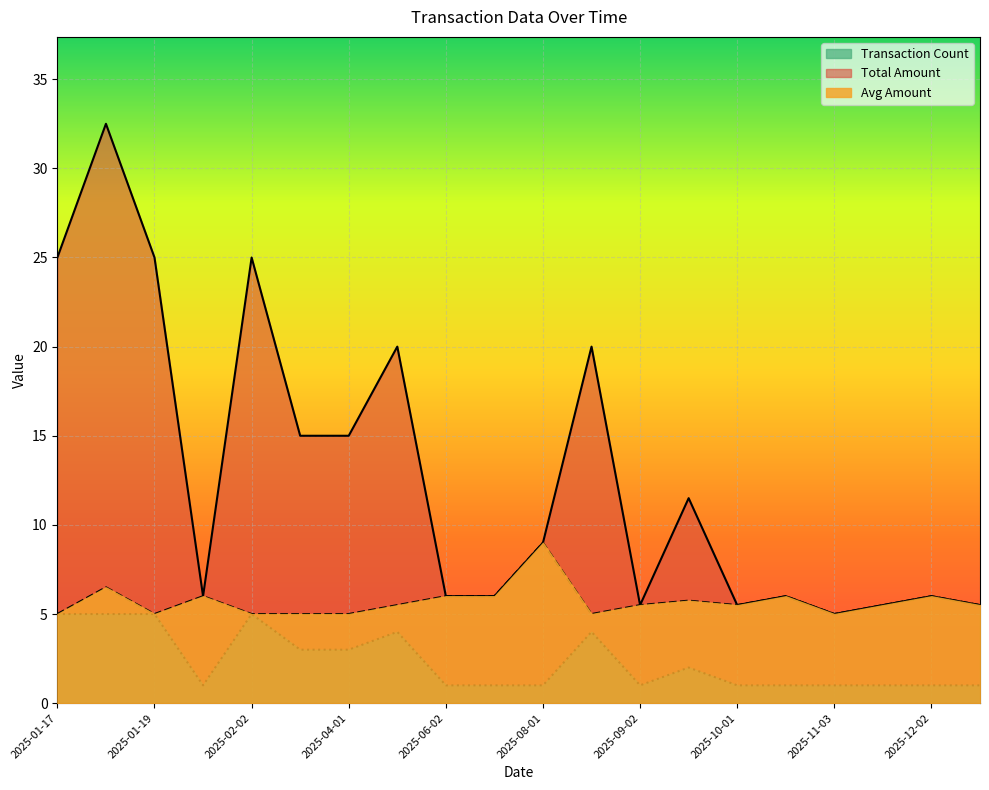

Reading left to right, extract all data points from this chart.

Total Amount: 25.0	32.5	25.0	6.0	25.0	15.0	15.0	20.0	6.0	6.0	9.0	20.0	5.5	11.5	5.5	6.0	5.0	5.5	6.0	5.5
Avg Amount: 5.0	6.5	5.0	6.0	5.0	5.0	5.0	5.5	6.0	6.0	9.0	5.0	5.5	5.8	5.5	6.0	5.0	5.5	6.0	5.5
Transaction Count: 5.0	5.0	5.0	1.0	5.0	3.0	3.0	4.0	1.0	1.0	1.0	4.0	1.0	2.0	1.0	1.0	1.0	1.0	1.0	1.0